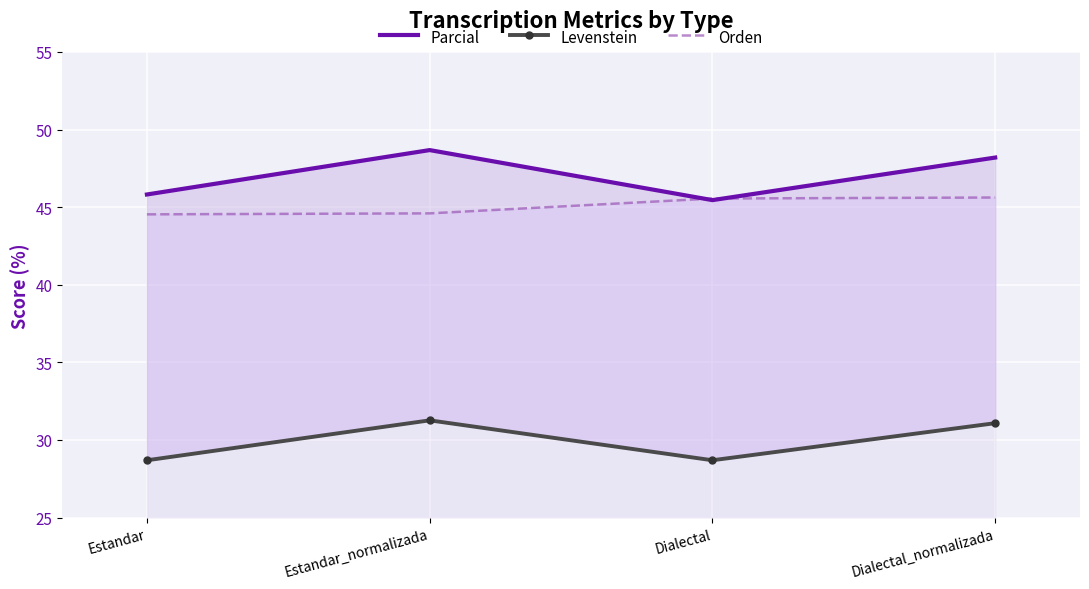

How many data points in Parcial are less than 48?

2